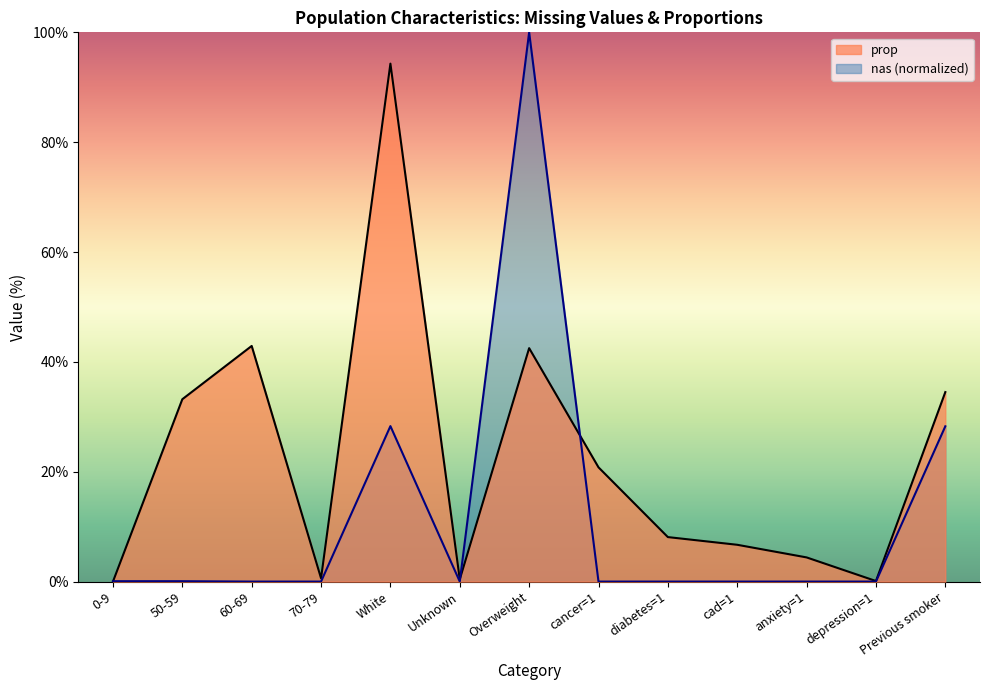

What are all the series names shown in the legend?

prop, nas (normalized)